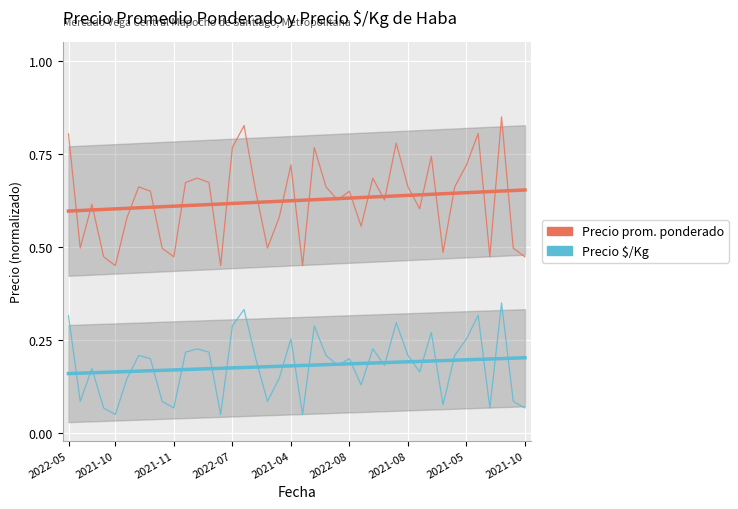

What are all the series names shown in the legend?

Precio prom. ponderado, Precio $/Kg